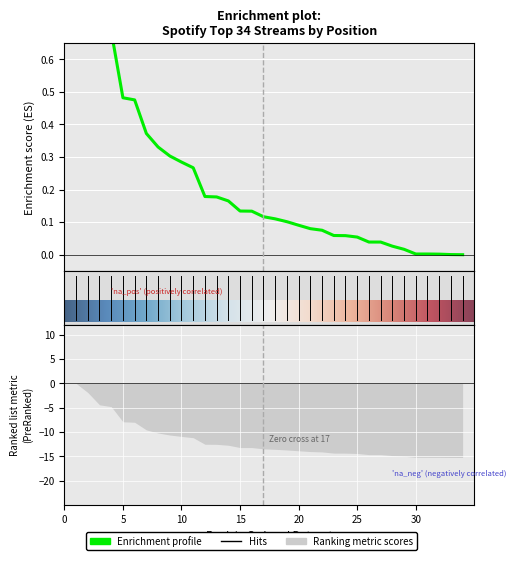

Reading left to right, what are all the values shown in this chart?

1=1.0	2=0.9	3=0.7	4=0.7	5=0.5	6=0.5	7=0.4	8=0.3	9=0.3	10=0.3	11=0.3	12=0.2	13=0.2	14=0.2	15=0.1	16=0.1	17=0.1	18=0.1	19=0.1	20=0.1	21=0.1	22=0.1	23=0.1	24=0.1	25=0.1	26=0.0	27=0.0	28=0.0	29=0.0	30=0.0	31=0.0	32=0.0	33=0.0	34=0.0